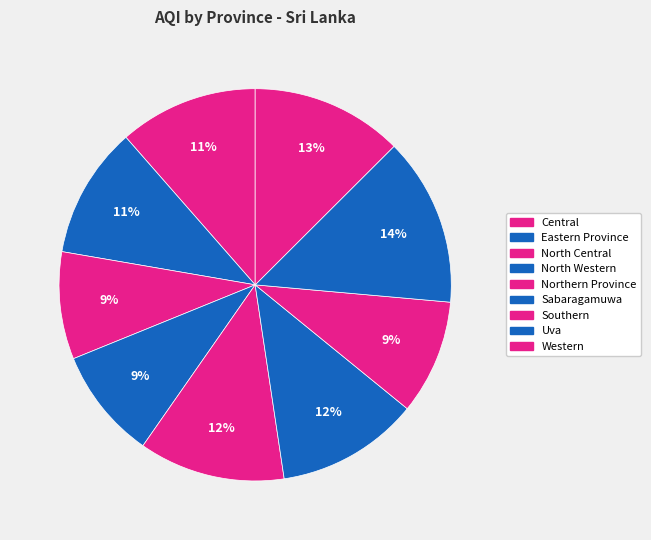

Is there any slice that represents more than half of the pie?

No